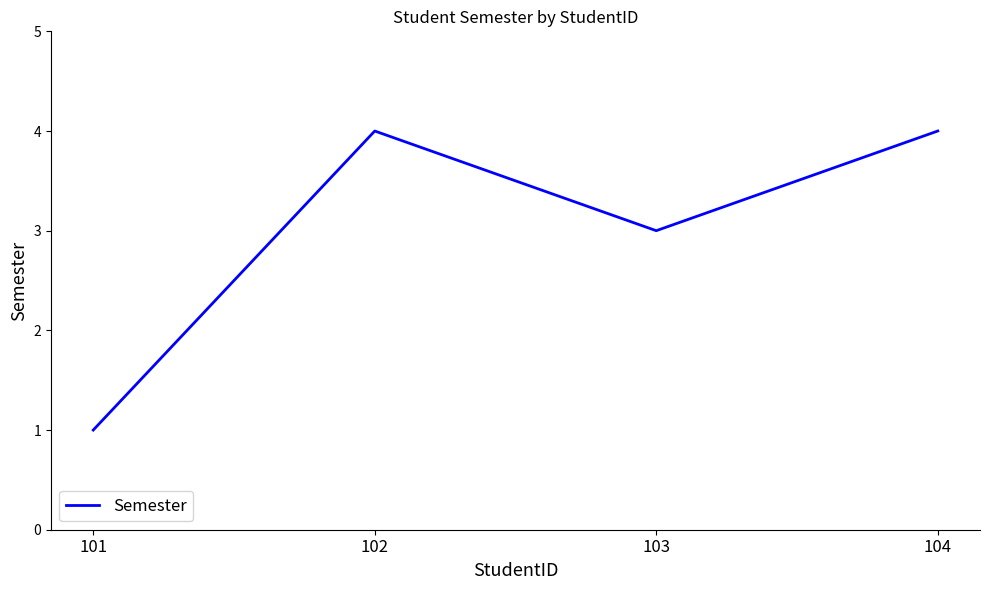

What is the change in value from 101 to 102?

+3